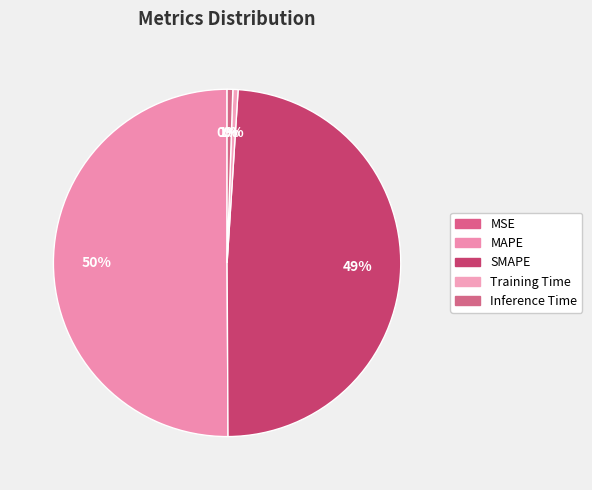

The Training Time slice represents 6% of the pie. True or false?

False